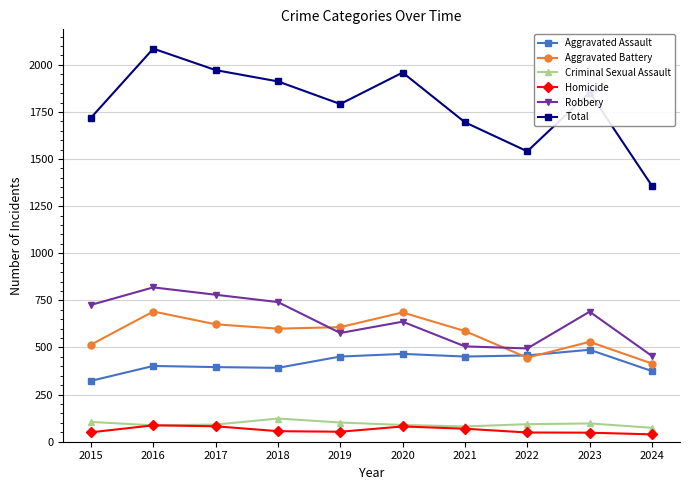

True or false: Aggravated Battery has a value of 600 at 2018.

True